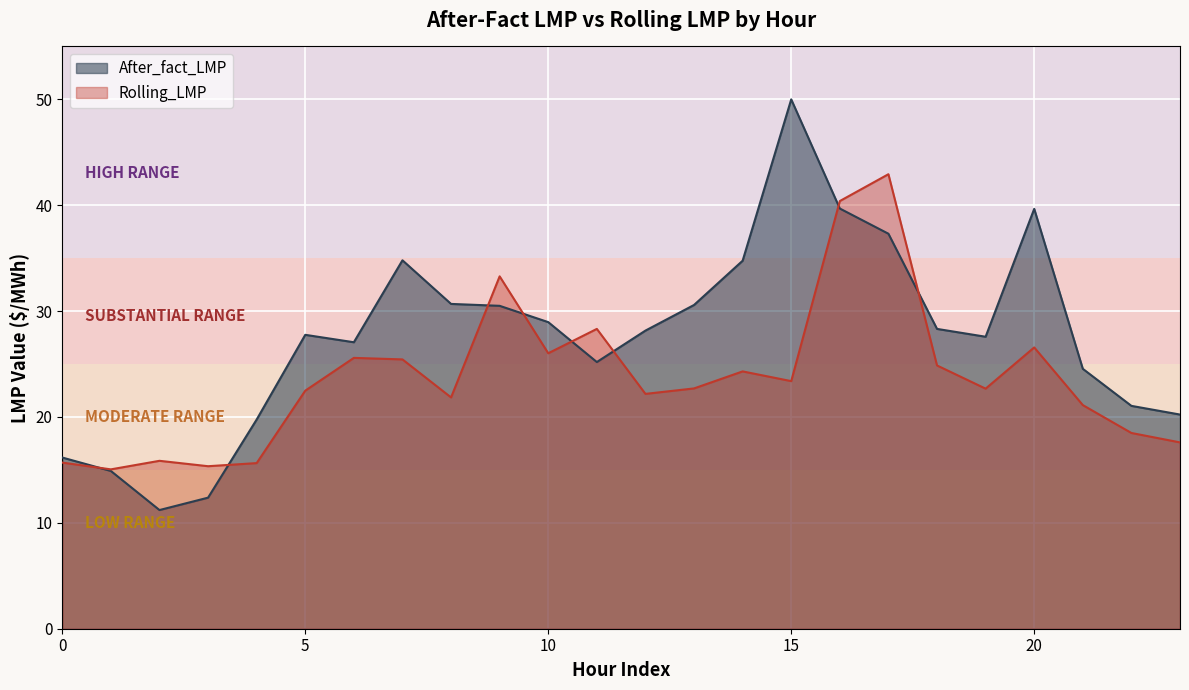

List the labels in order of Rolling_LMP value, largest first.

17, 16, 9, 11, 20, 10, 6, 7, 18, 14, 15, 13, 19, 5, 12, 8, 21, 22, 23, 2, 0, 4, 3, 1